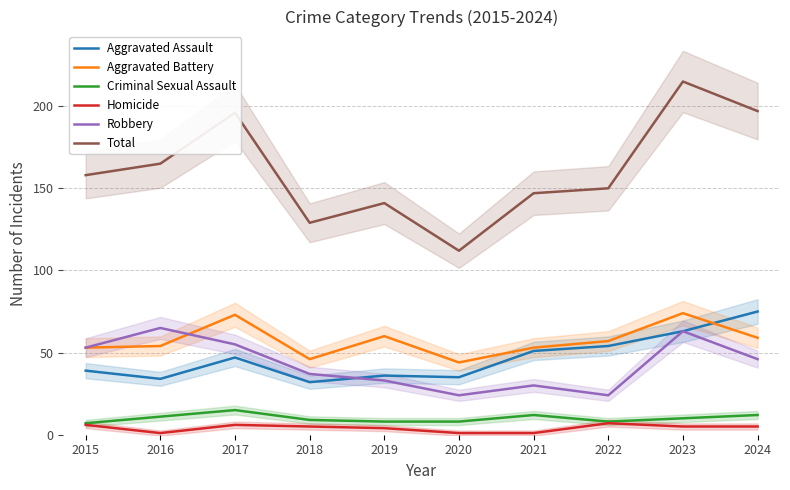

What are all the series names shown in the legend?

Aggravated Assault, Aggravated Battery, Criminal Sexual Assault, Homicide, Robbery, Total